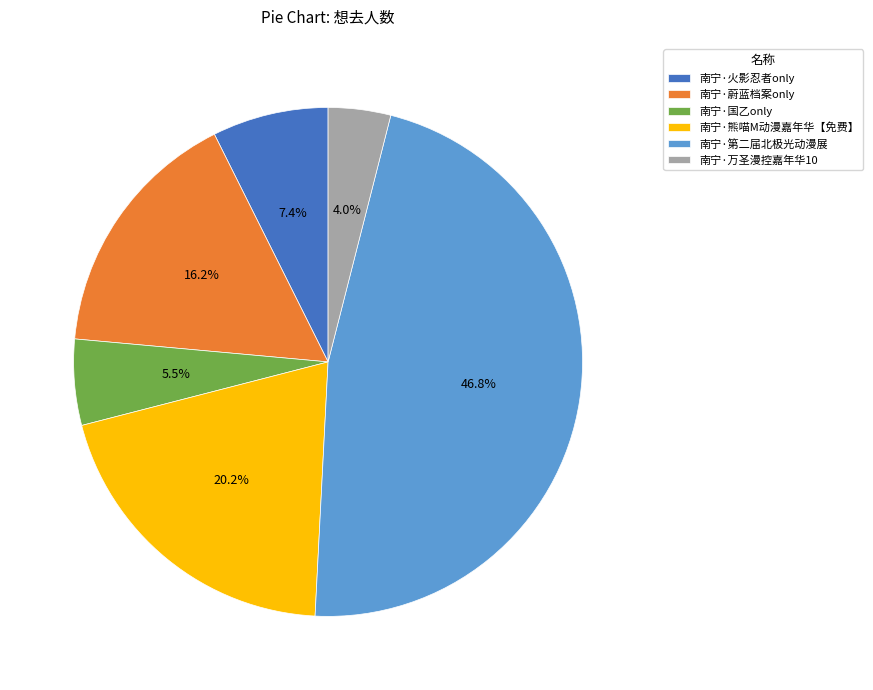

Rank the categories by value from highest to lowest.

南宁·第二届北极光动漫展, 南宁·熊喵M动漫嘉年华【免费】, 南宁·蔚蓝档案only, 南宁·火影忍者only, 南宁·国乙only, 南宁·万圣漫控嘉年华10